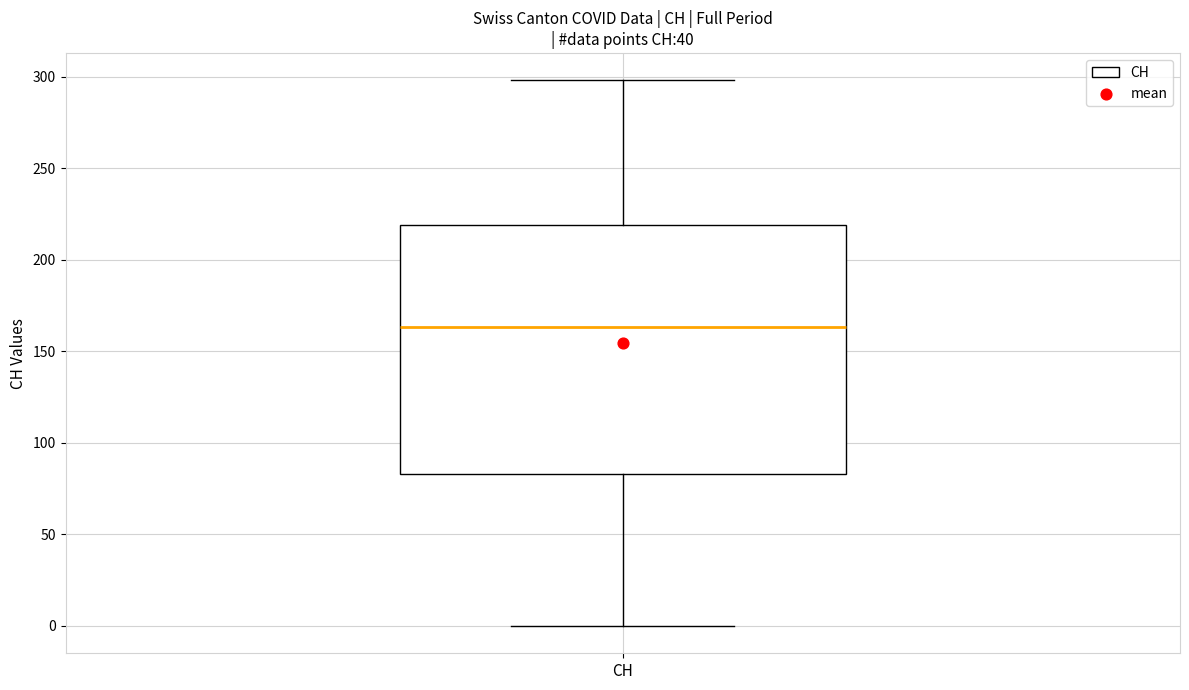

Where does the upper whisker of the box for CH end on the y-axis? The values are not printed on the chart, so give them approximately, as read against the axis.

300